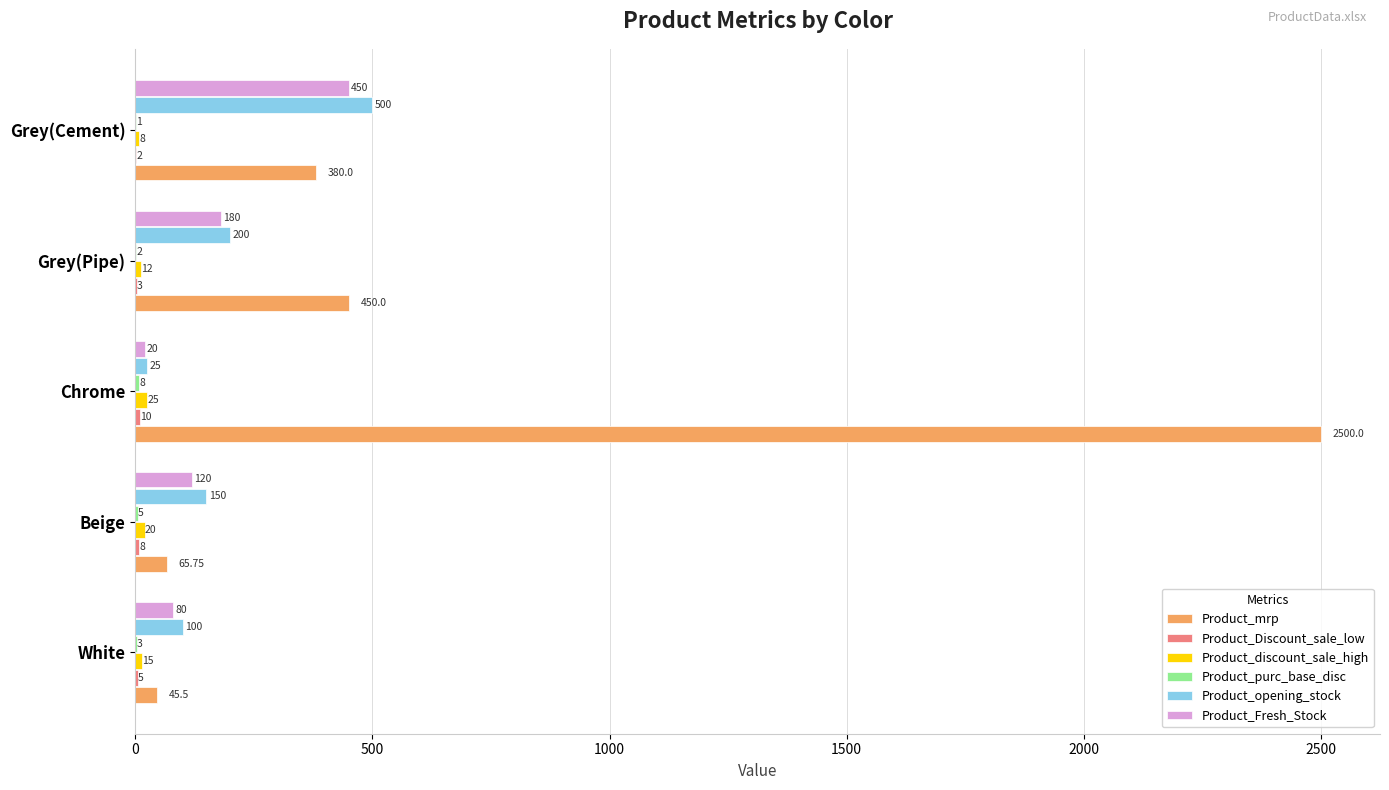

Where is Product_Fresh_Stock nearest to the value 235?

Grey(Pipe)